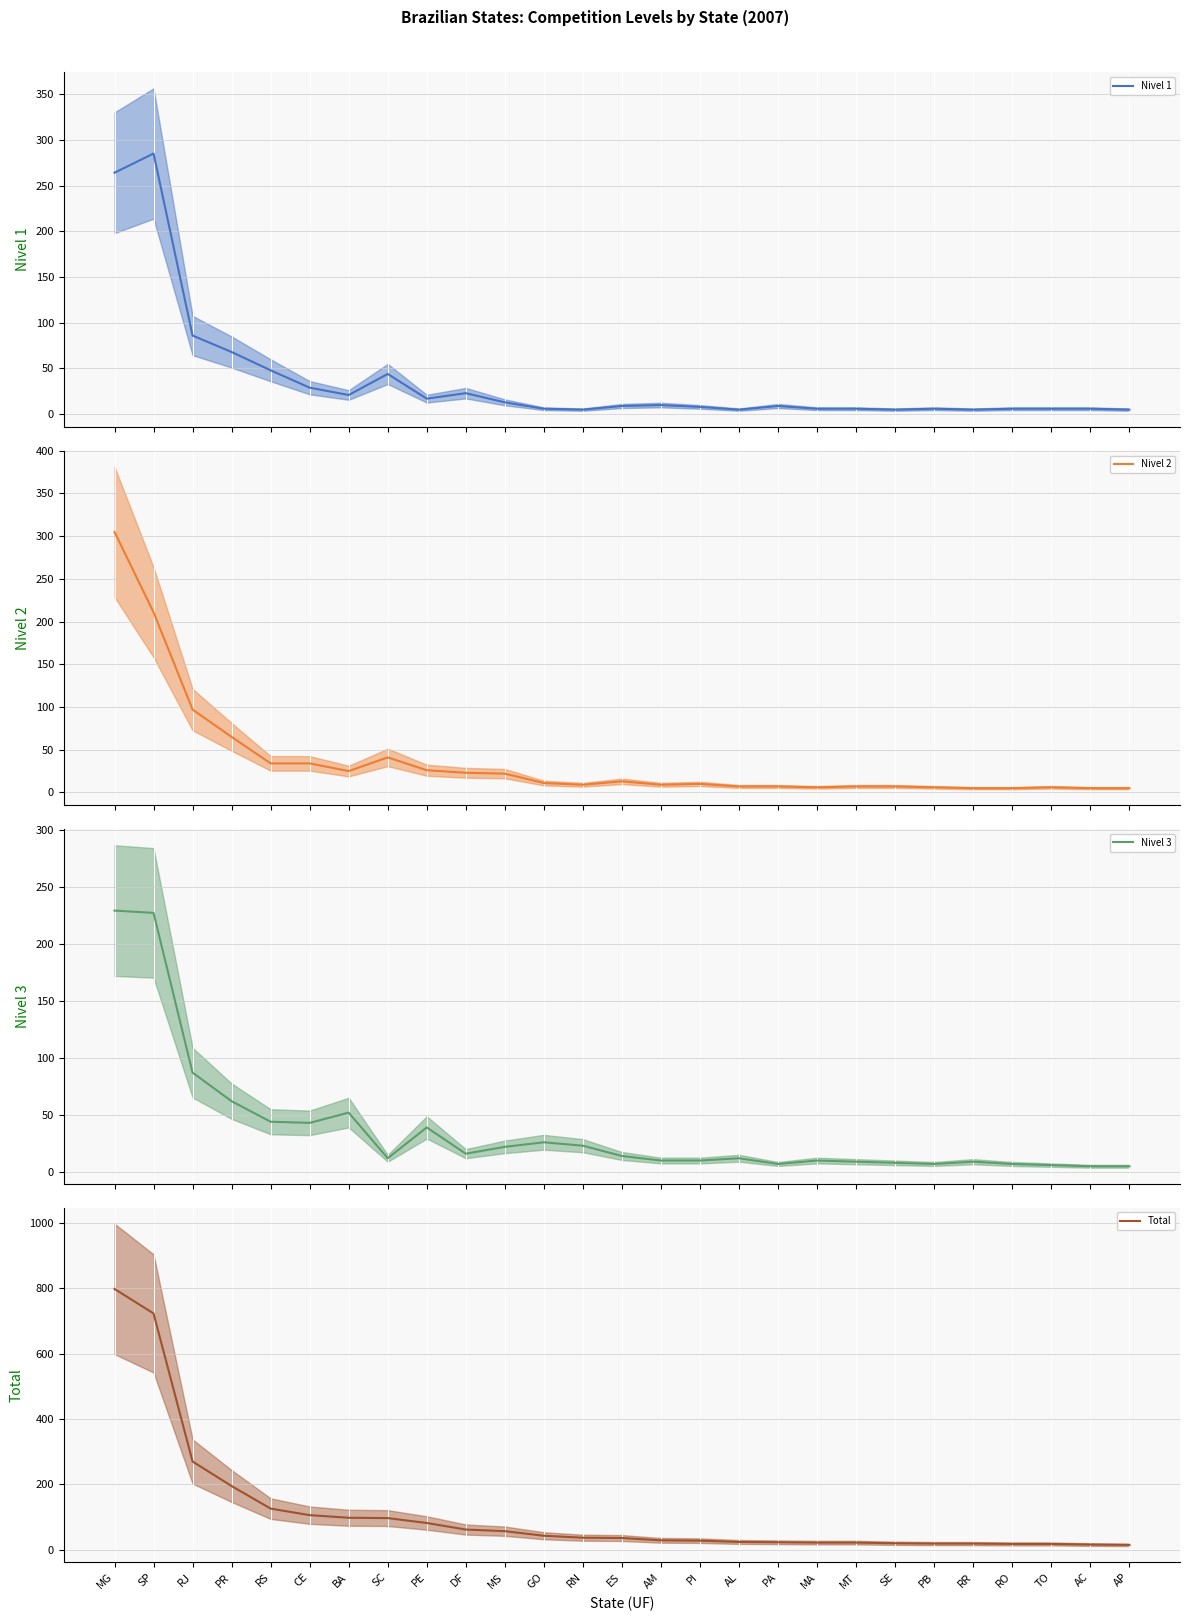

Is it true that Nivel 3 equals 26 at GO?

True